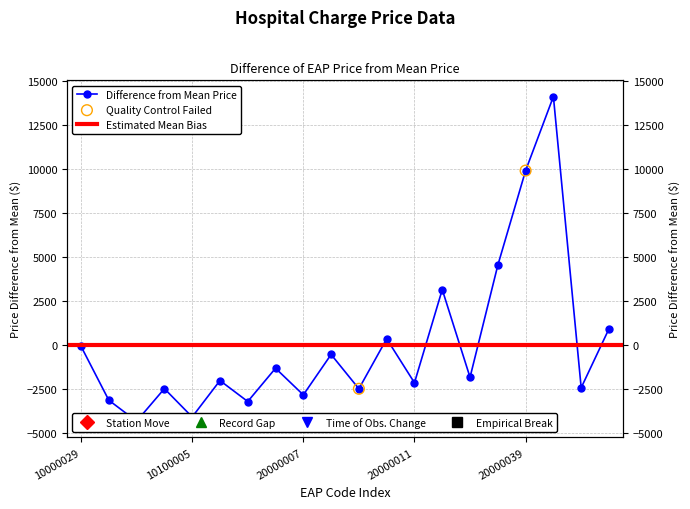

Which has a higher value, 20000009 or 10100005?

20000009